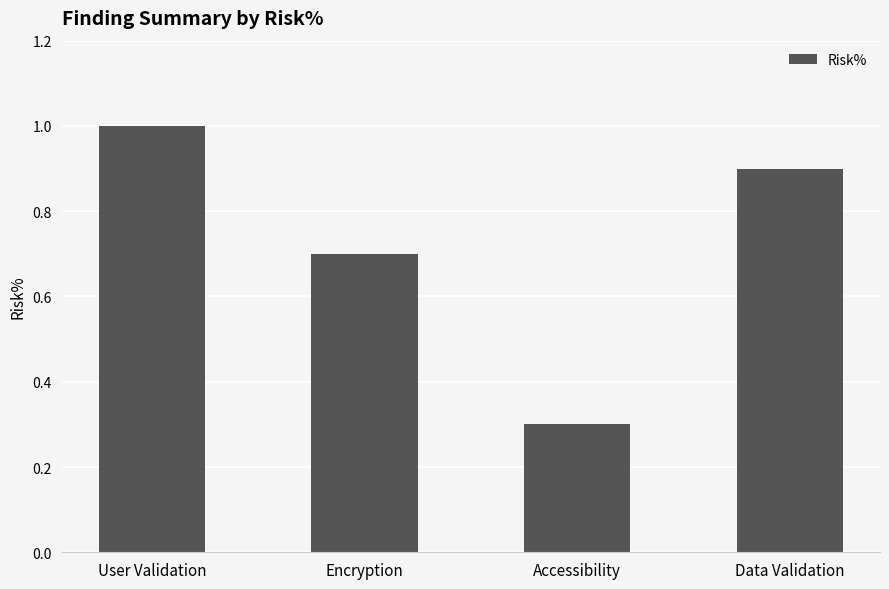

What is the difference between the maximum and minimum values?

0.7